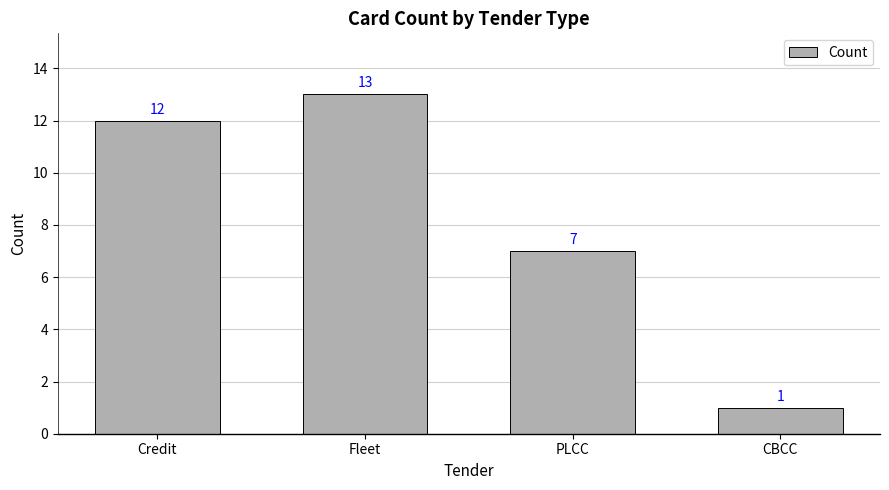

What is the sum of all values?

33